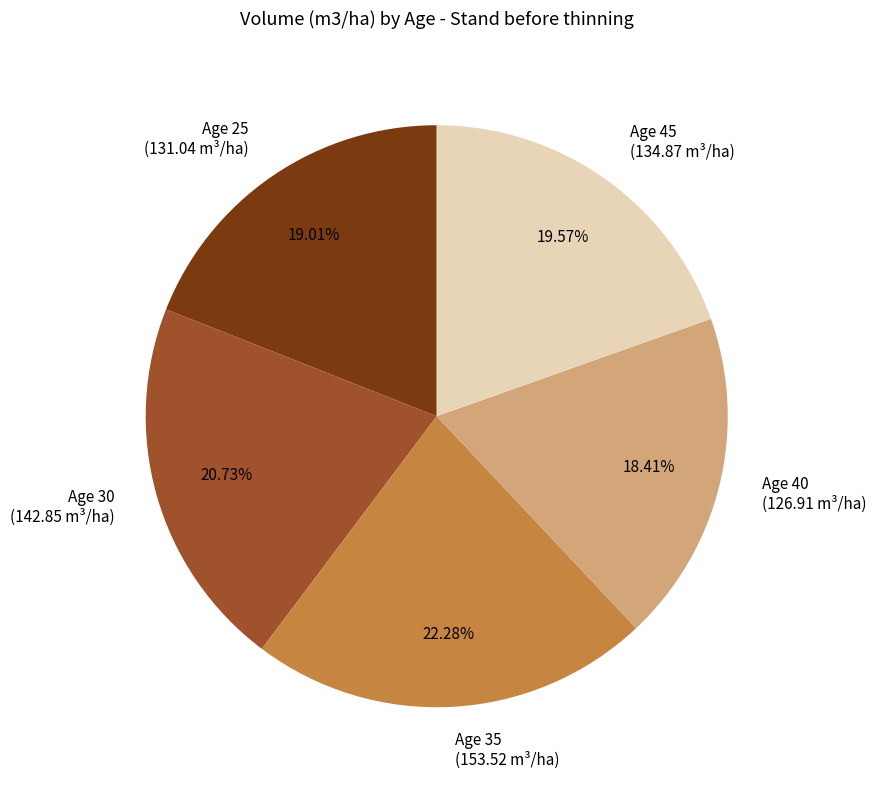

Combined, do Age 30 (142.85 m³/ha) and Age 35 (153.52 m³/ha) account for over 50%?

No